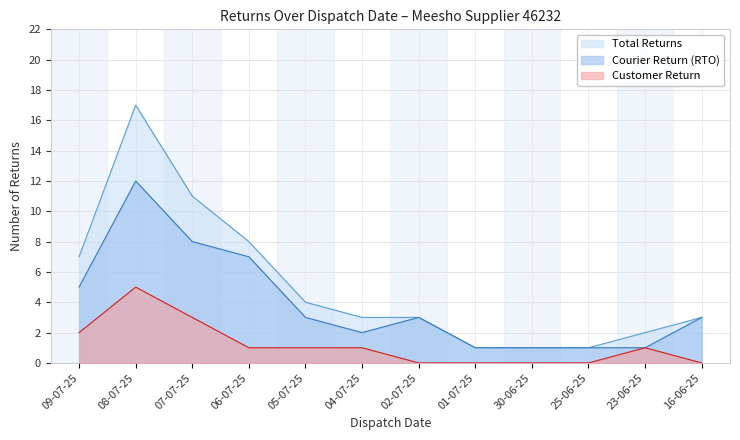

True or false: Courier Return (RTO) and Customer Return cross at least once.

False